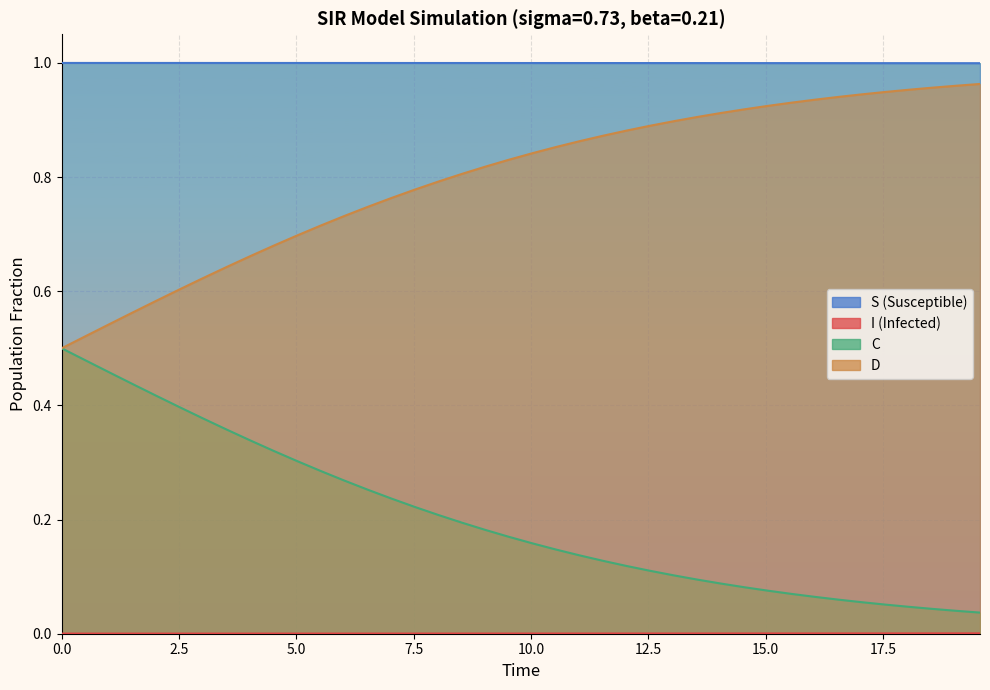

What is the minimum value for D?

0.5